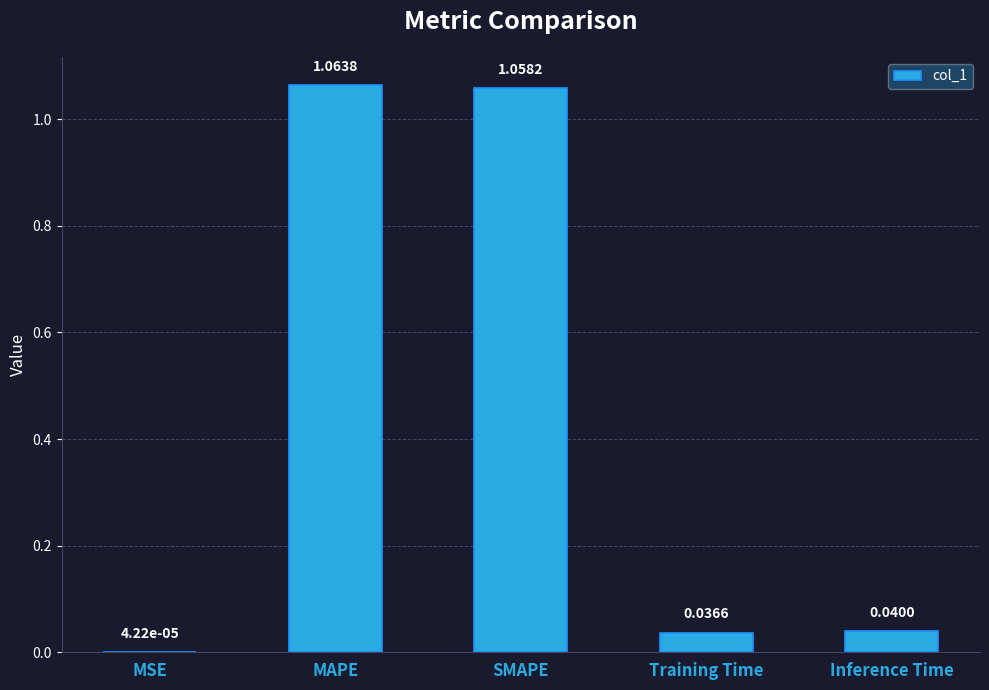

What is the sum of all values?

2.2